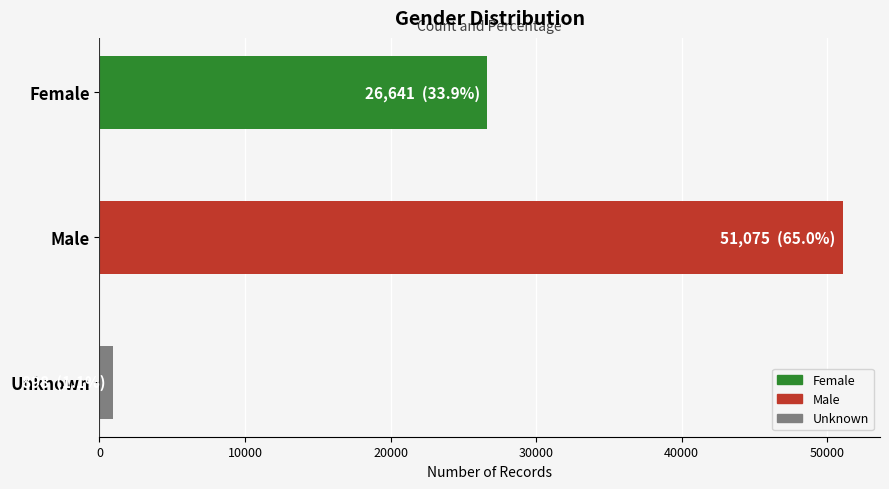

At which label is the value closest to 25986?

Female